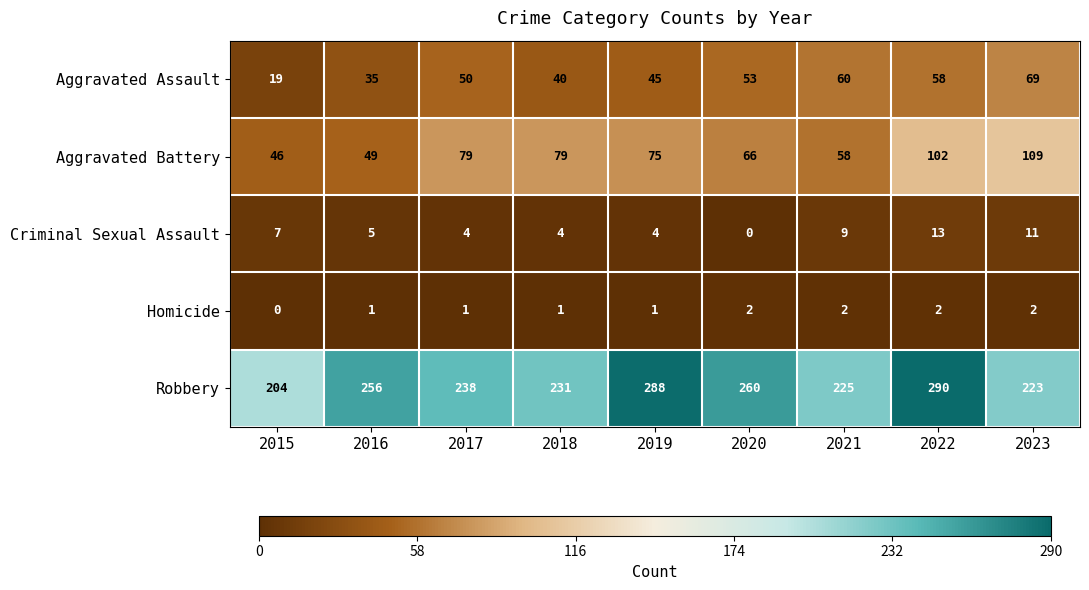

The value of Homicide at 2023 is 1. True or false?

False